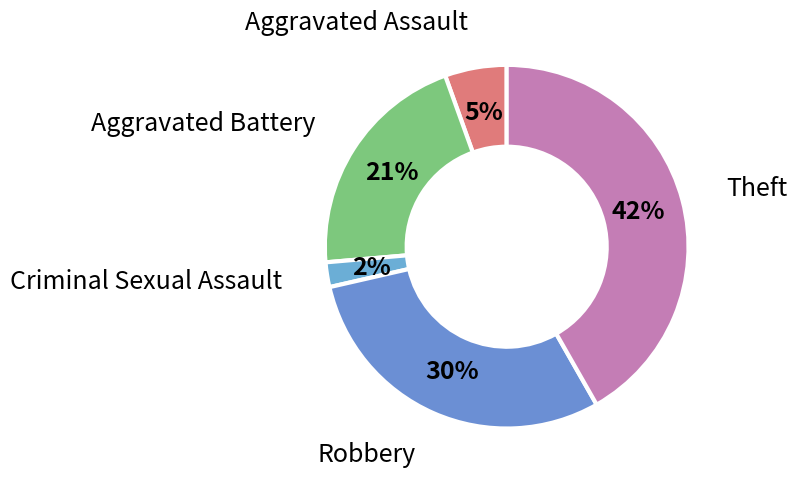

Count the number of slices in the pie.

5